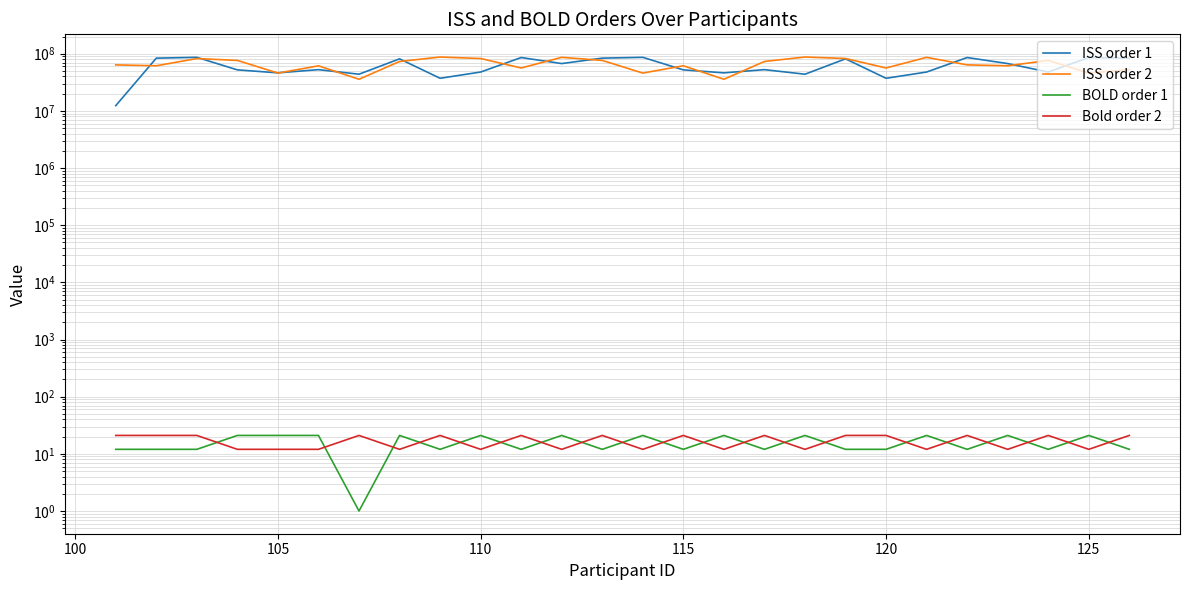

Which series has the largest range (max minus min)?

ISS order 1